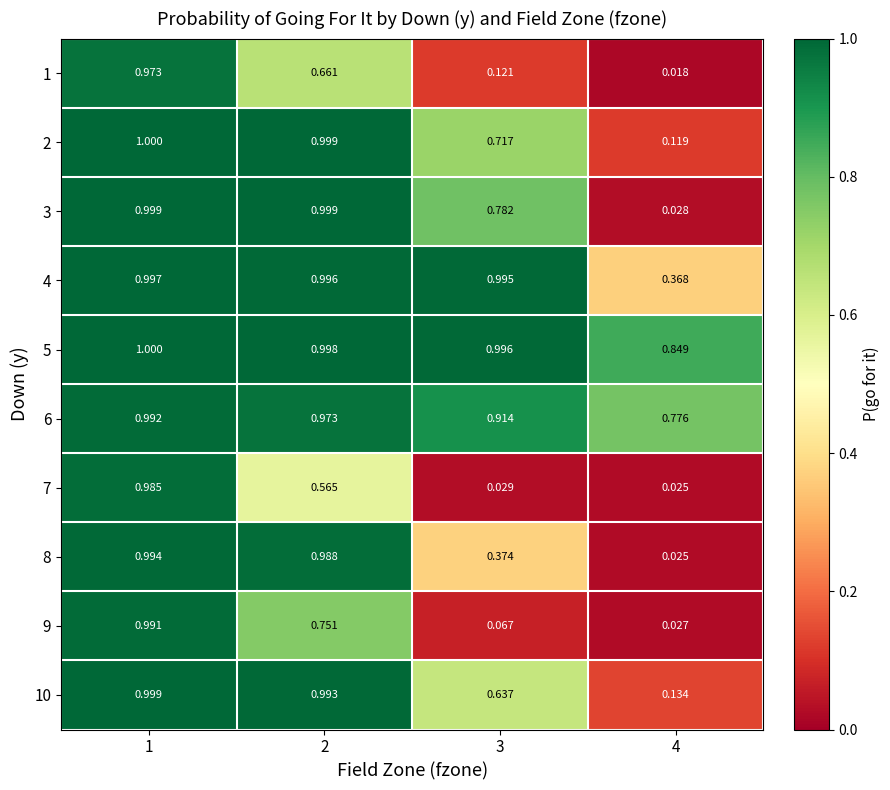

Is the value of 1 at 1 greater than the value of 9 at 4?

Yes